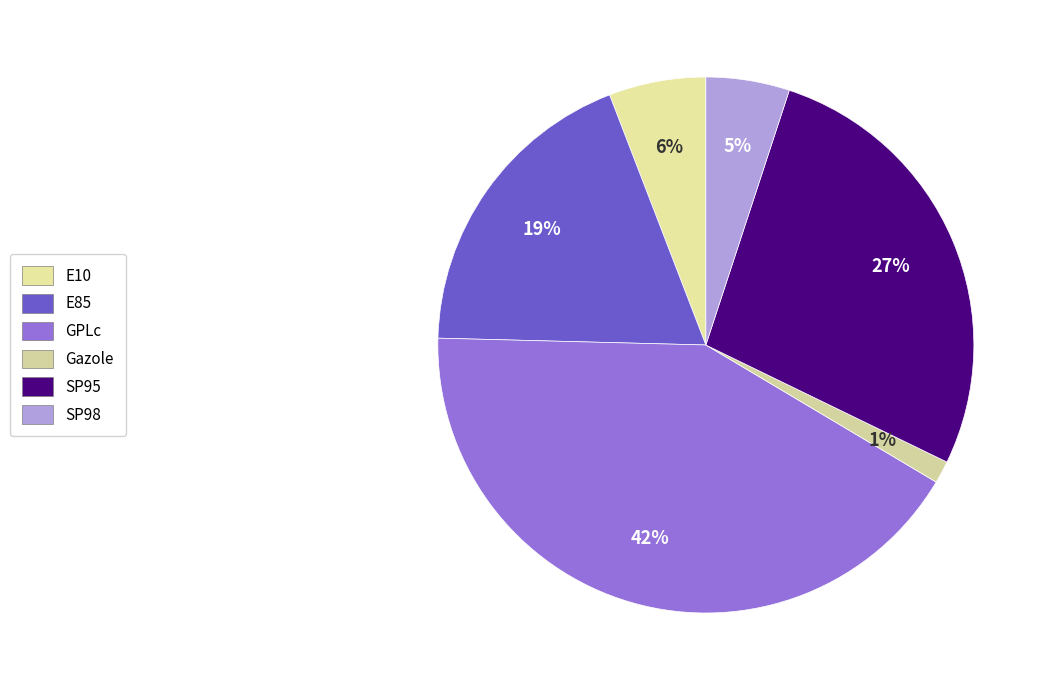

Which slice is the smallest?

Gazole